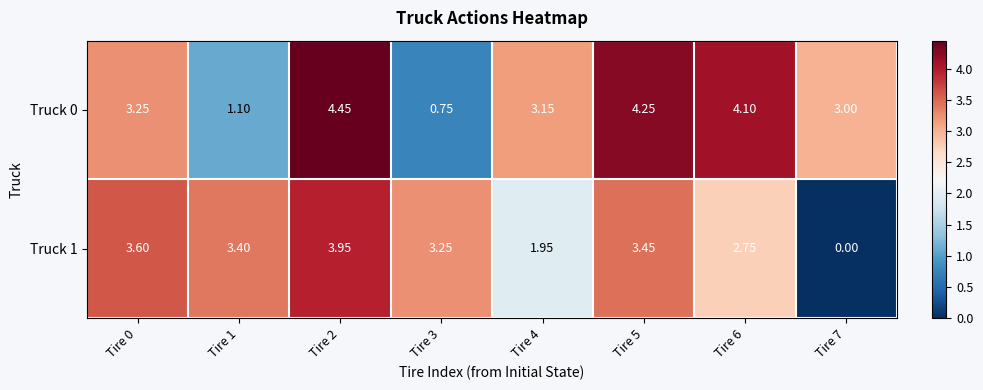

Is the value of Truck 0 at Tire 1 greater than the value of Truck 1 at Tire 3?

No